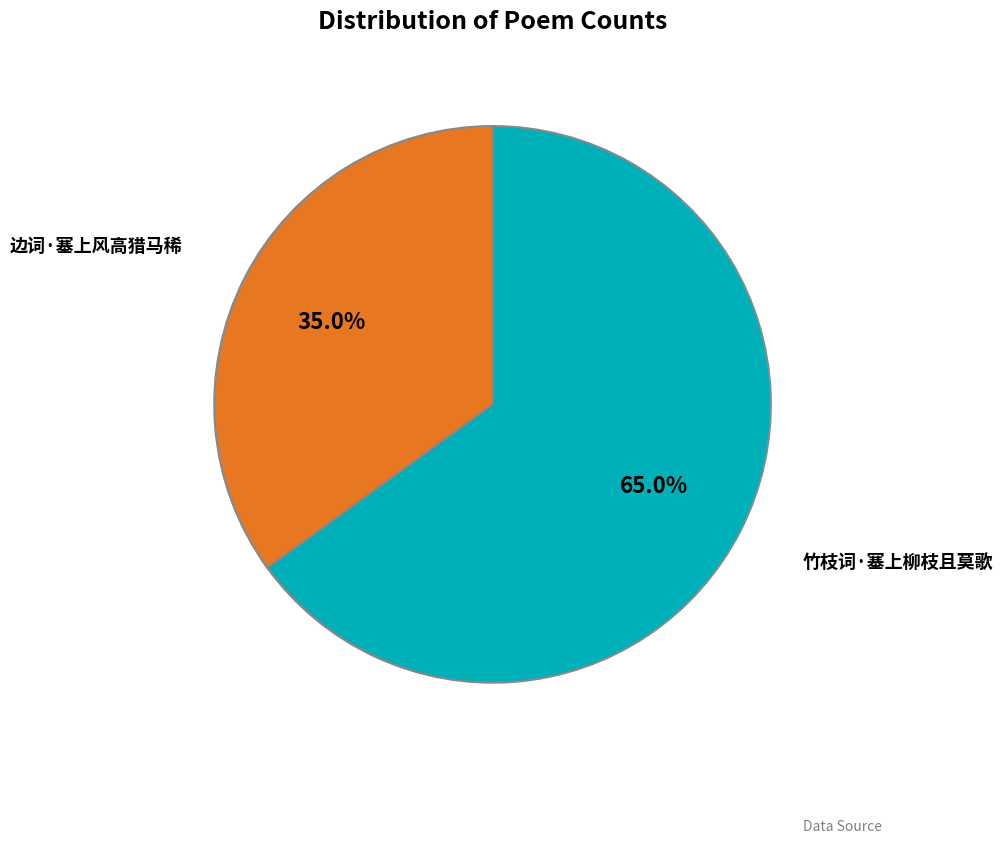

Is it true that 竹枝词·塞上柳枝且莫歌 is 56% of the pie?

False